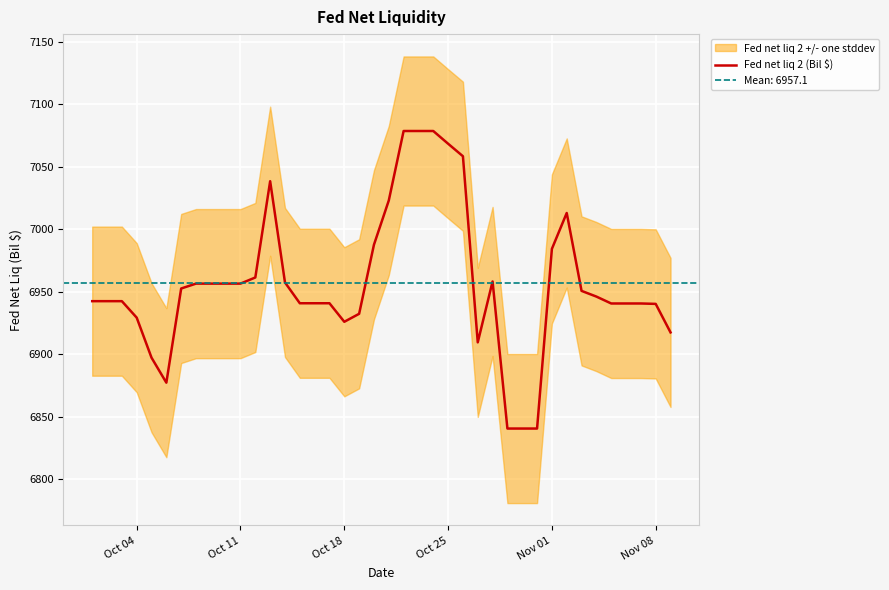

True or false: the data has more than 2 interior local peaks.

True